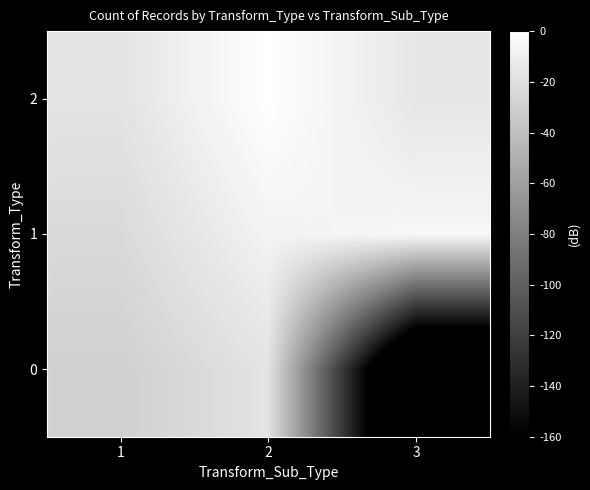

What is the minimum value shown in the chart?

-229.5